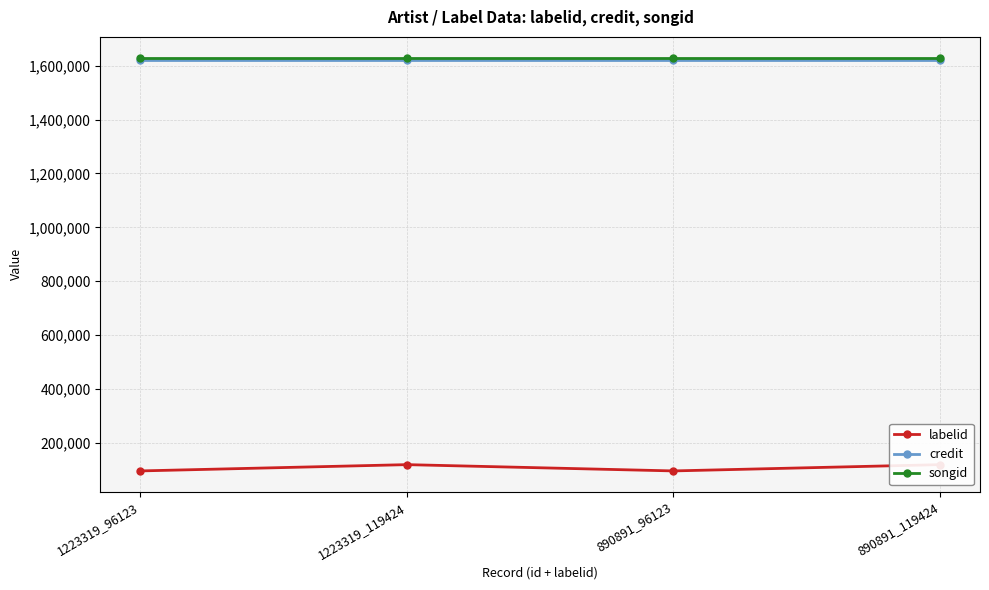

True or false: songid has more than 0 points higher than both neighbors.

False